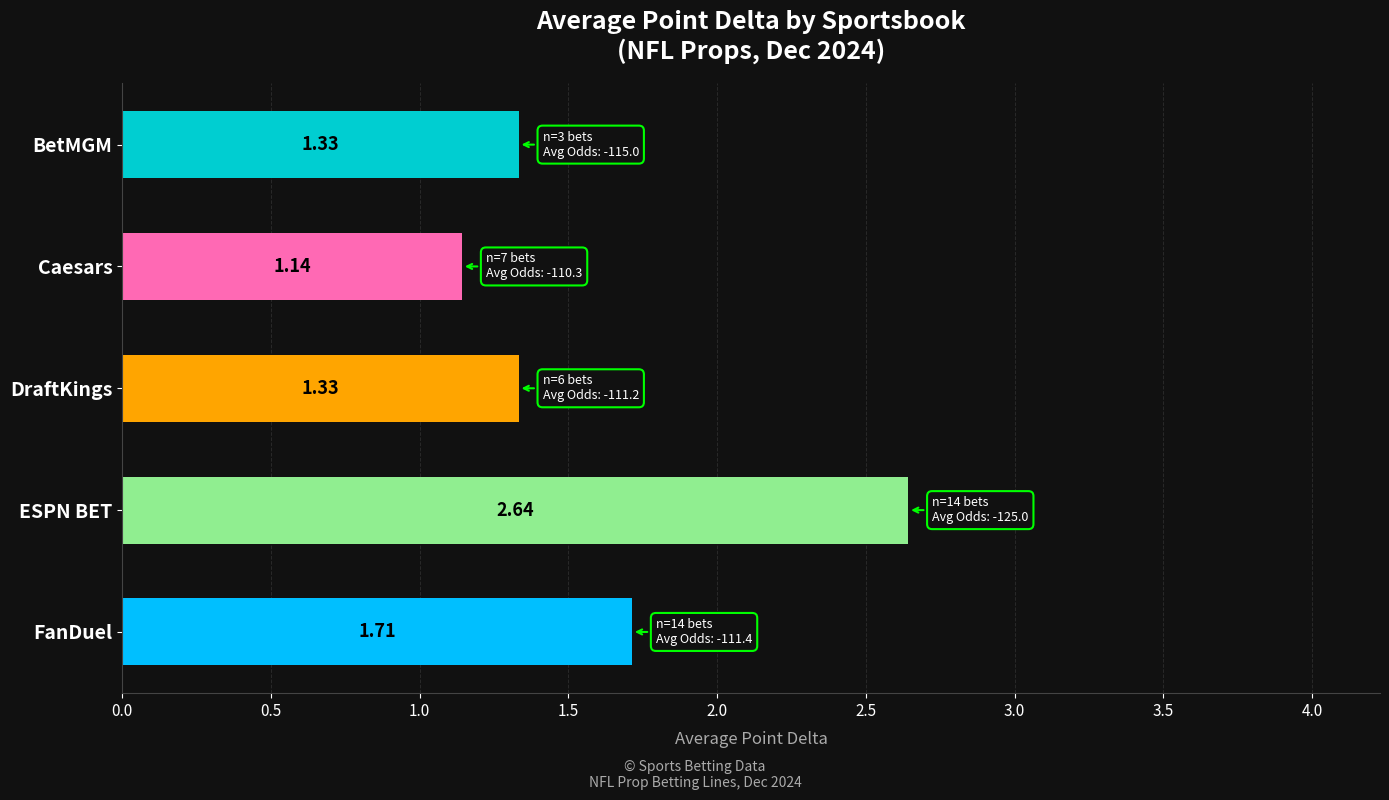

Which label corresponds to the largest value in the chart?

ESPN BET